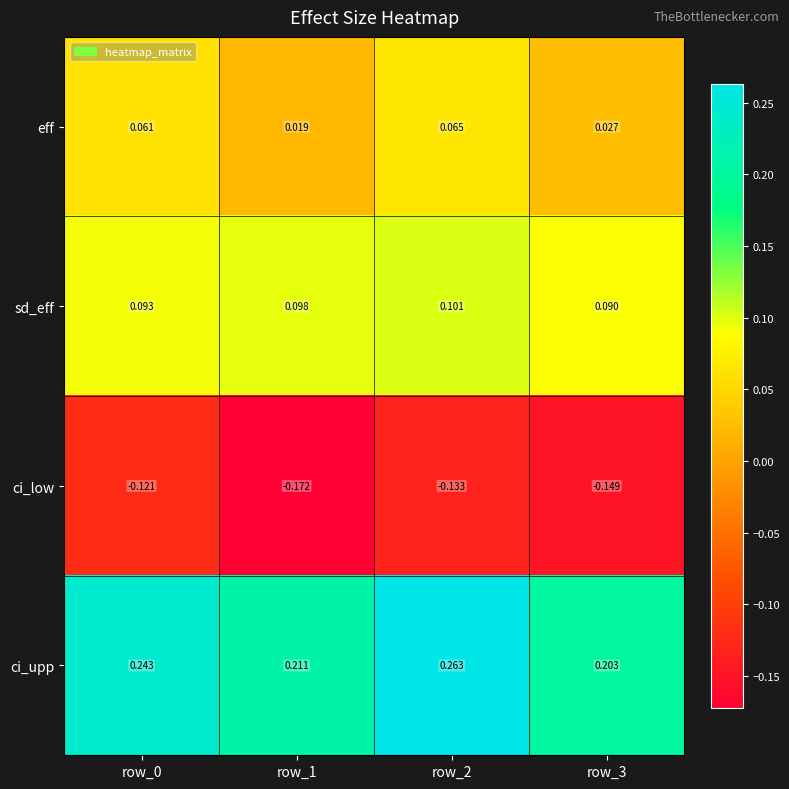

Rank the series by their maximum value, from lowest to highest.

ci_low, eff, sd_eff, ci_upp